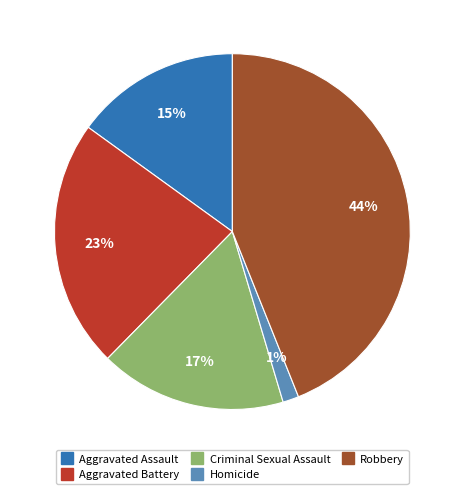

True or false: Robbery accounts for 44% of the total.

True